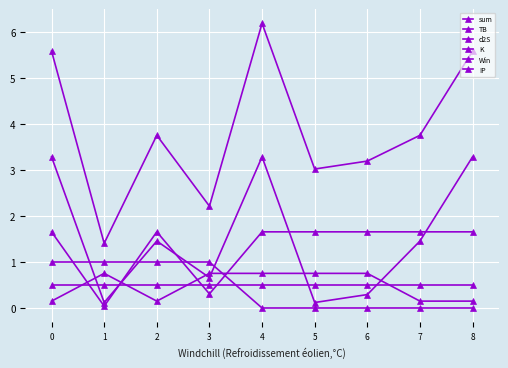

How many lines are shown in the chart?

6